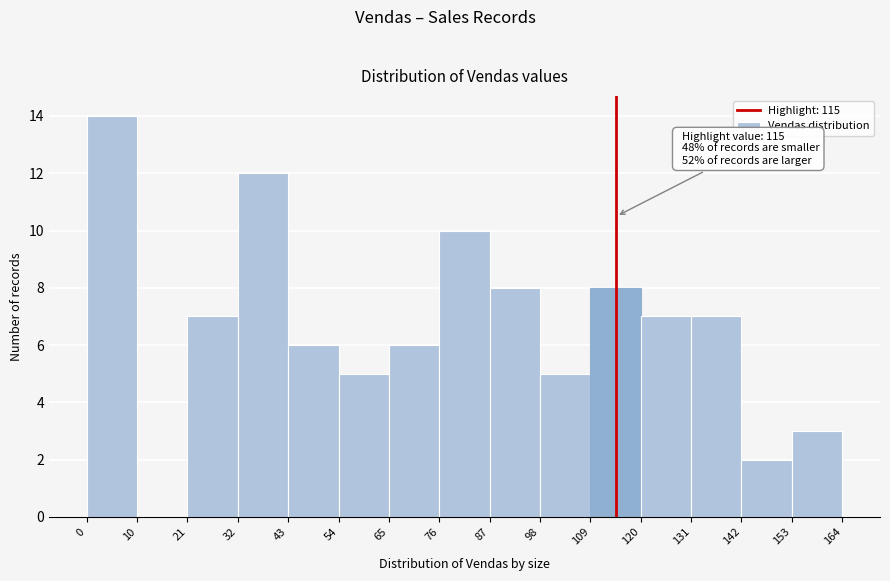

Over which range of the x-axis is the bar tallest?

0 to 10